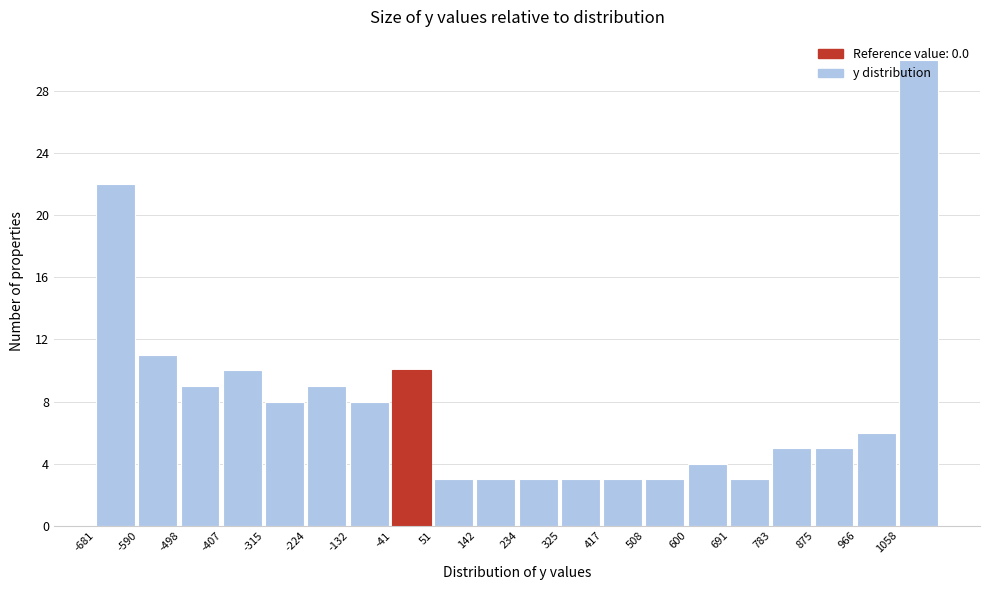

What is the value of the 2nd bar from the left?

11